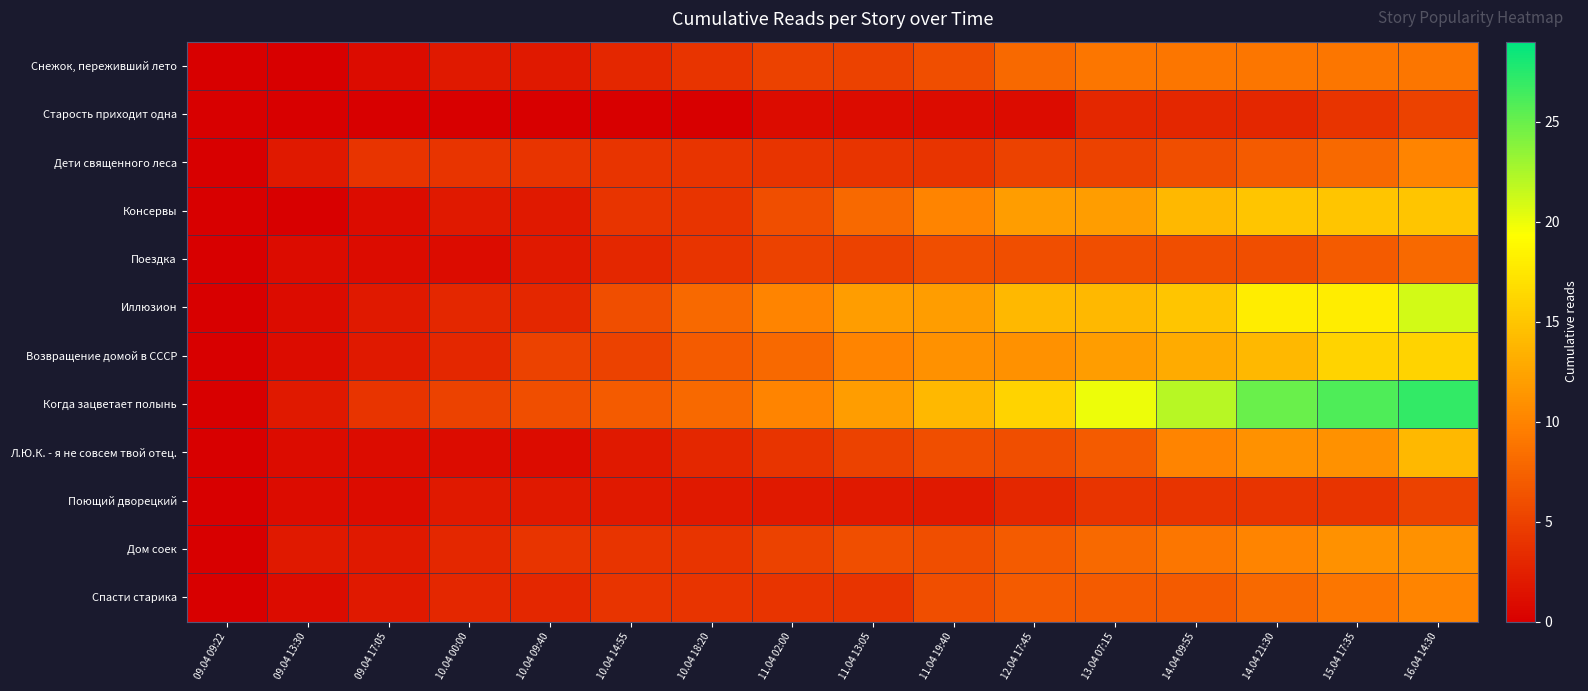

At which category is the sum across all series the highest?

16.04 14:30